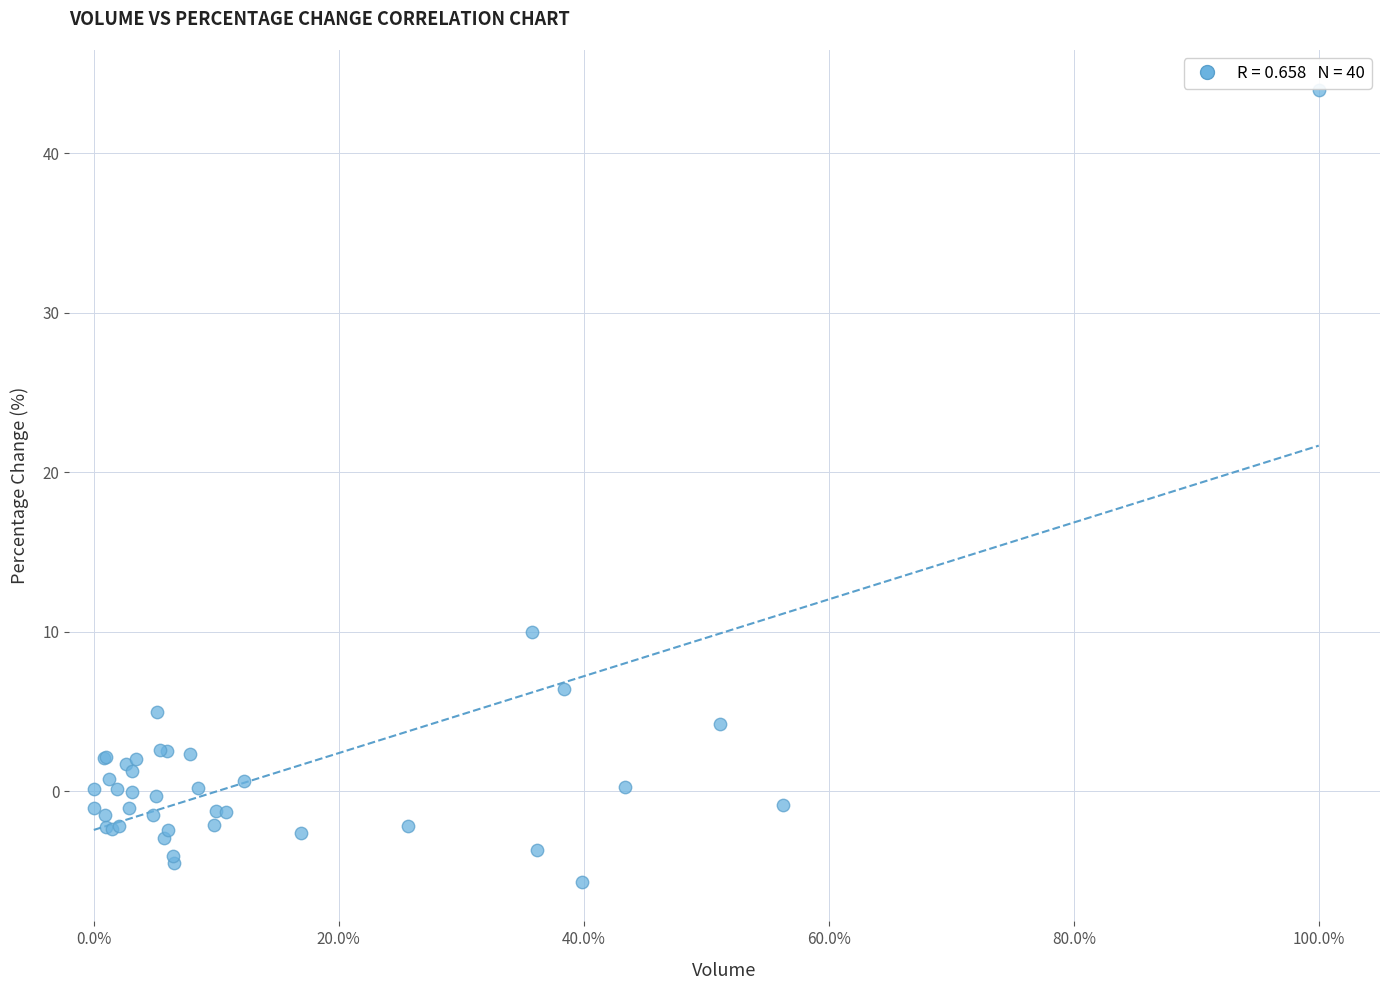

What Y value in the scatter plot is closest to 19?

10.0